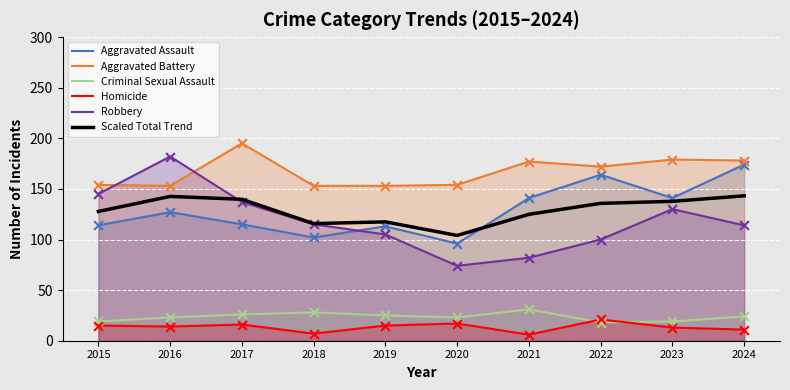

What is the total value across all series at 2021?

561.9